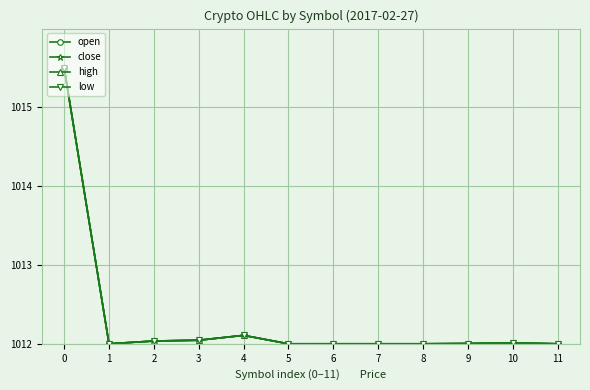

Between 0 and 9, which series saw the biggest shift?

high